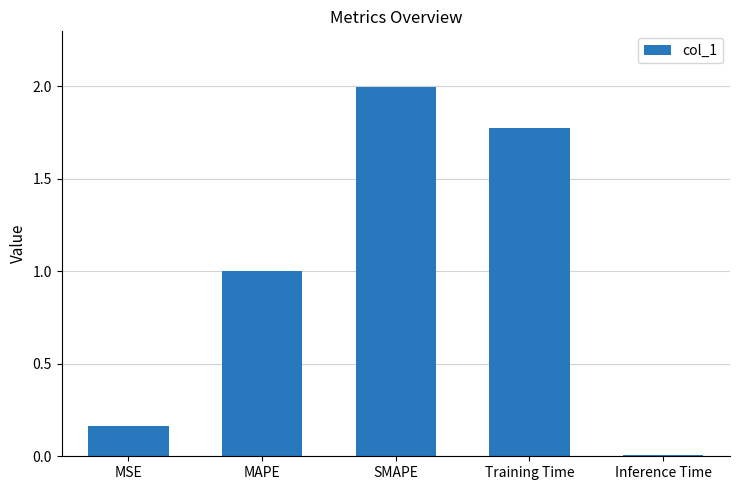

True or false: the data shows 0.2 at MAPE.

False